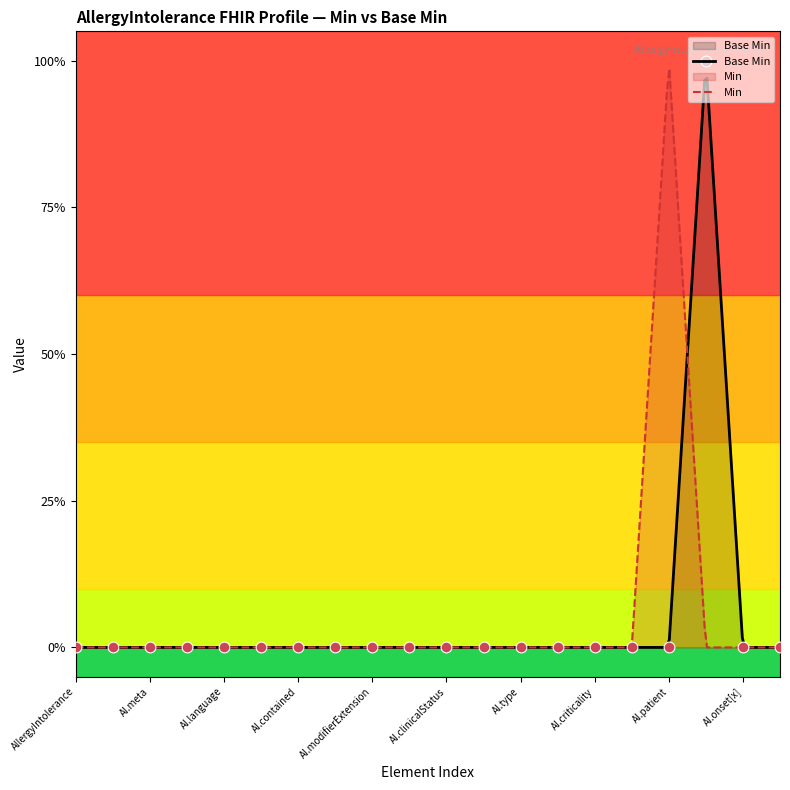

Between AllergyIntolerance.text and AllergyIntolerance.language, which is larger?

AllergyIntolerance.text